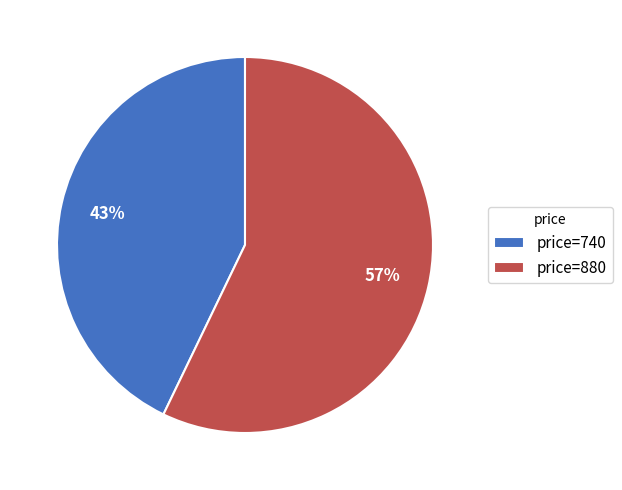

Which slice represents more than half of the pie?

price=880